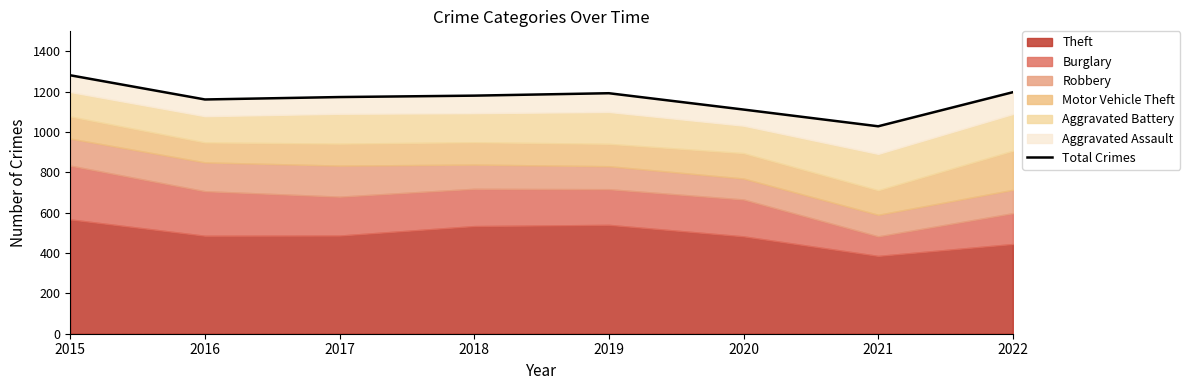

The chart shows a value of 667 at 2022. True or false?

False